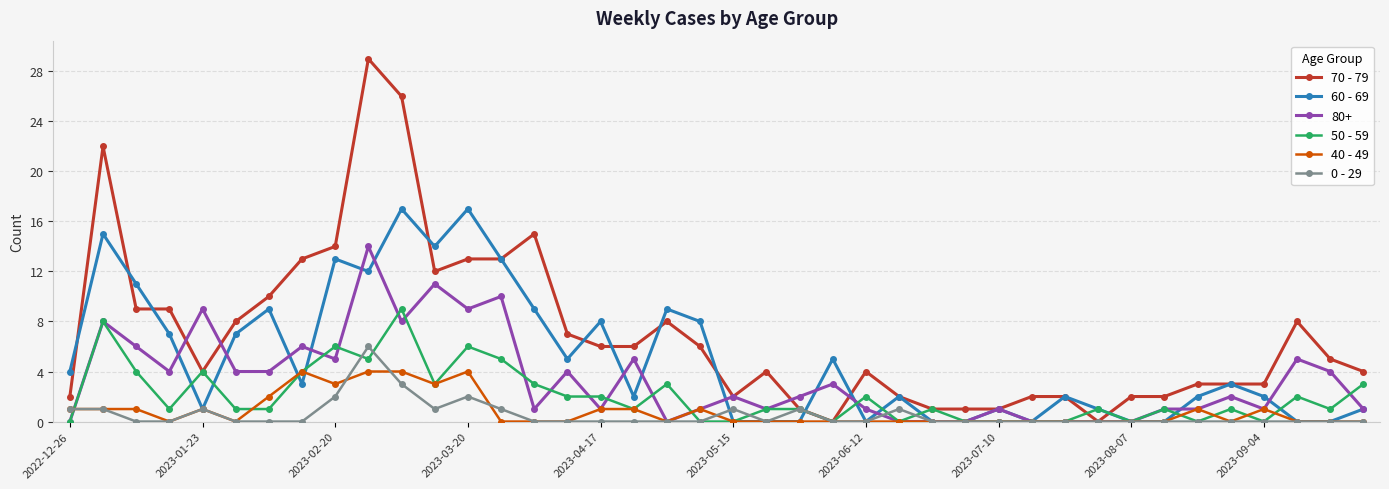

How many lines are shown in the chart?

6